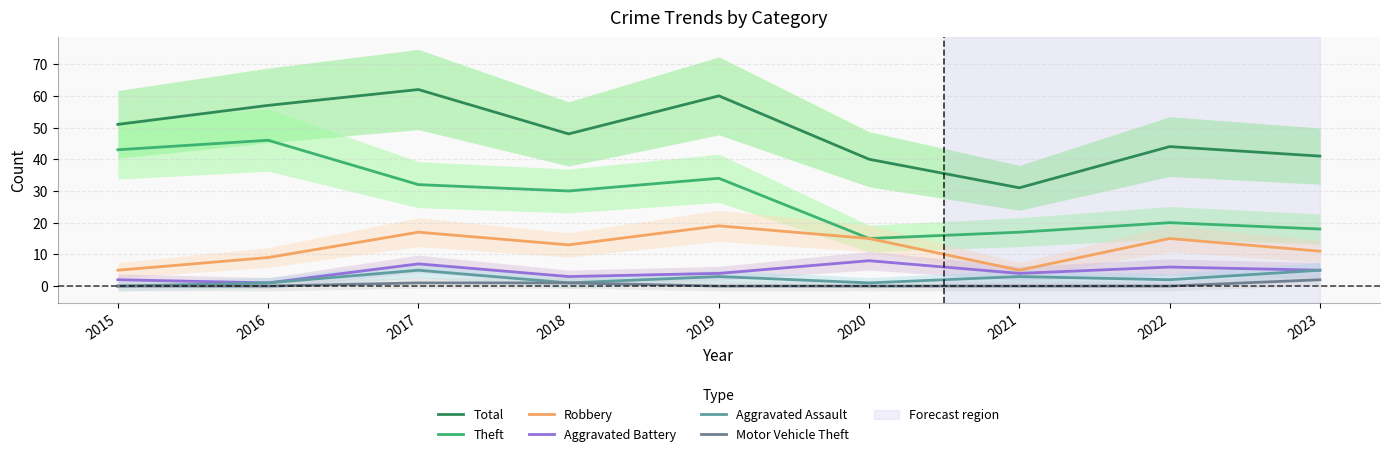

True or false: Total has a value of 28 at 2017.

False